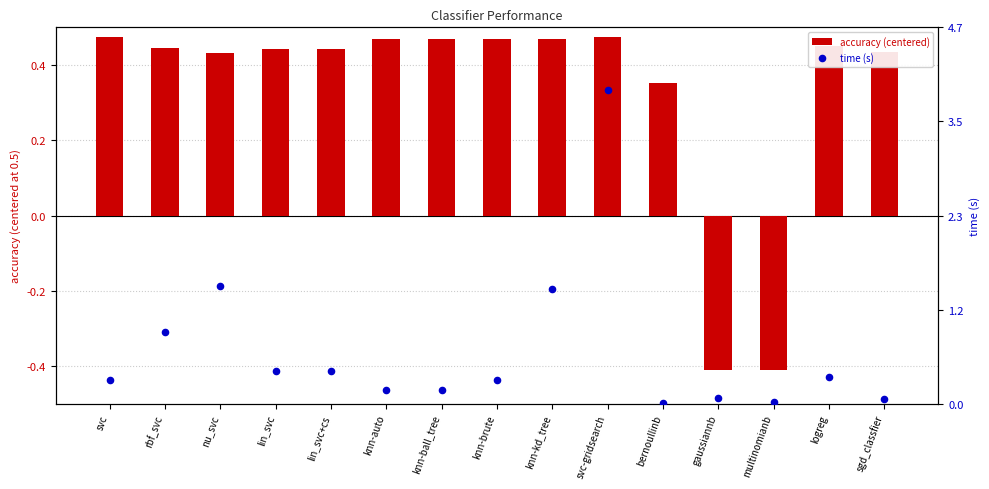

At which category is the sum across all series the highest?

svc-gridsearch